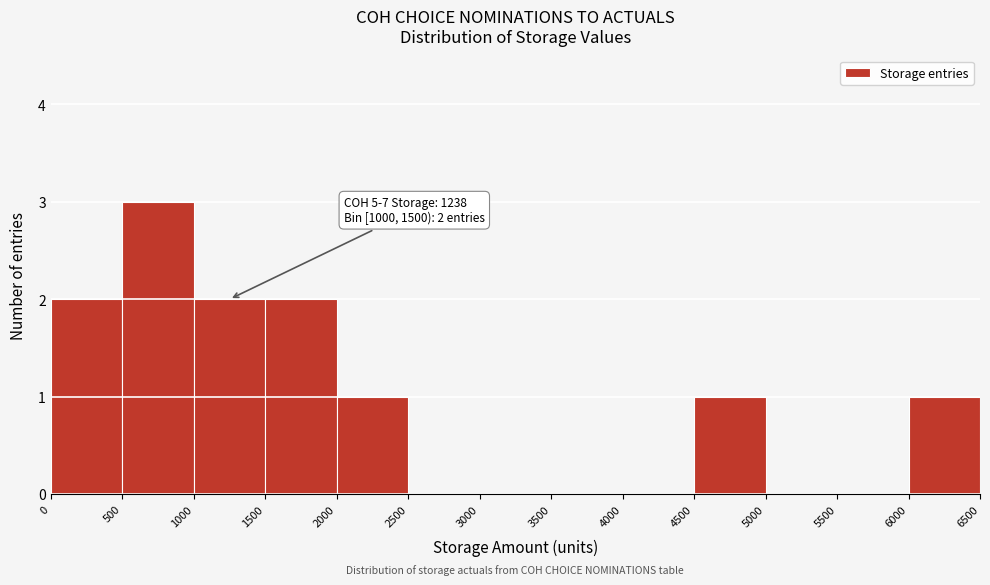

Over which range of the x-axis is the bar tallest?

500 to 1000